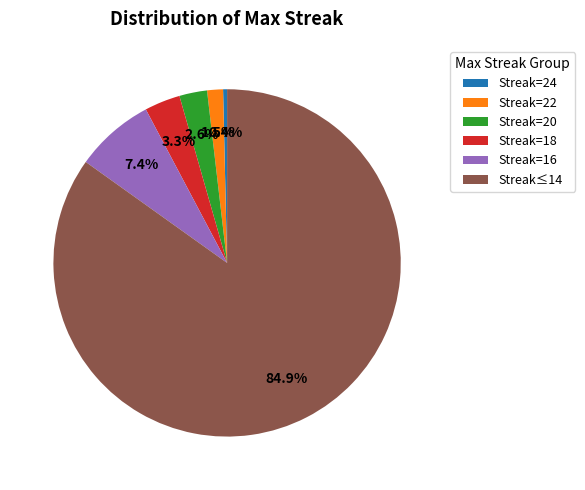

What portion of the pie excludes Streak=22?

98.5%